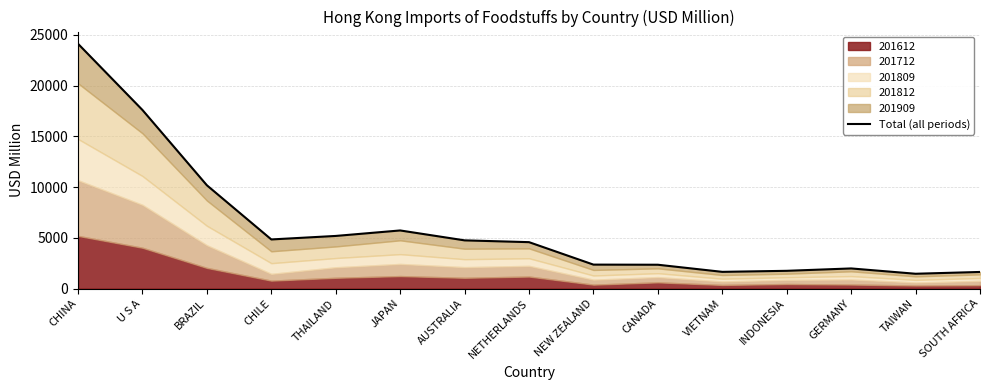

What position from the left is VIETNAM?

11